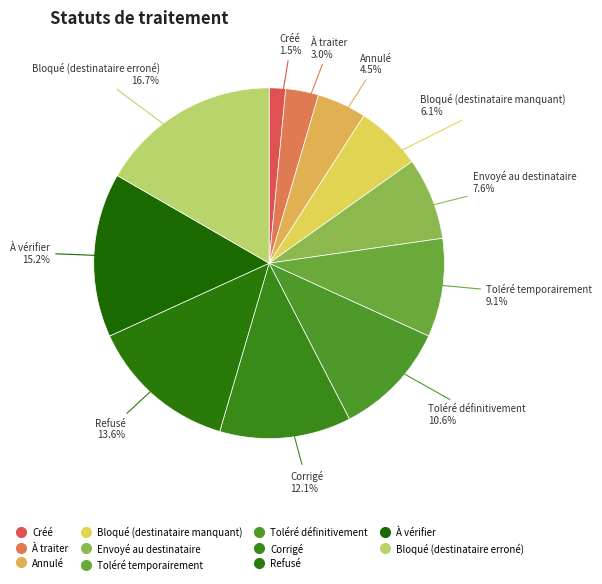

How many segments does this pie chart have?

11